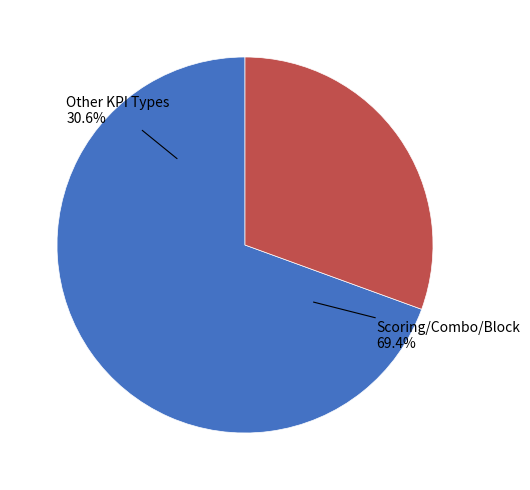

Which slice is the largest?

Scoring